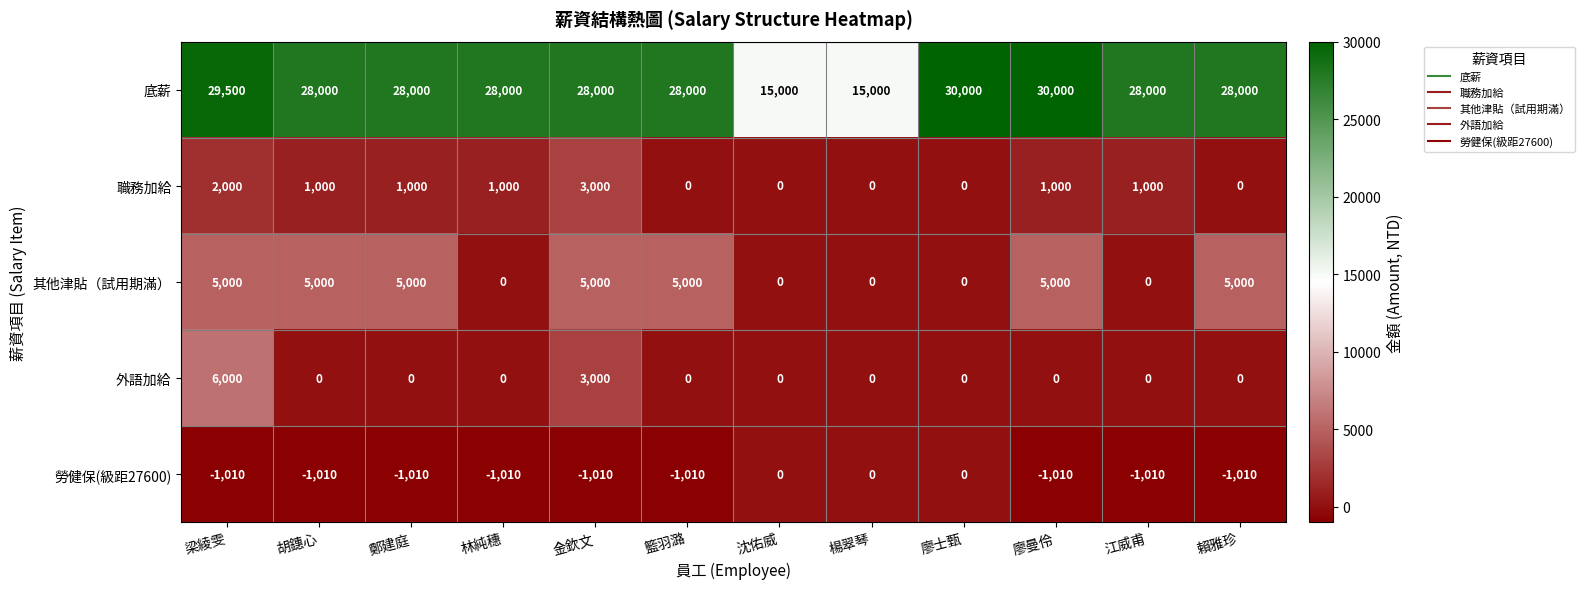

What is the spread (max minus min) of values at 林純穗?

29010